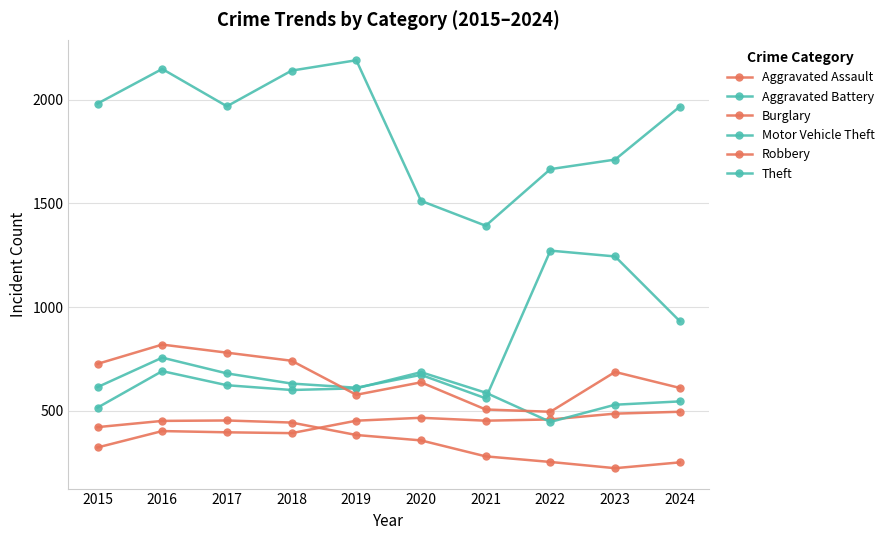

In Aggravated Assault, how many points are lower than both neighbors (excluding endpoints)?

2